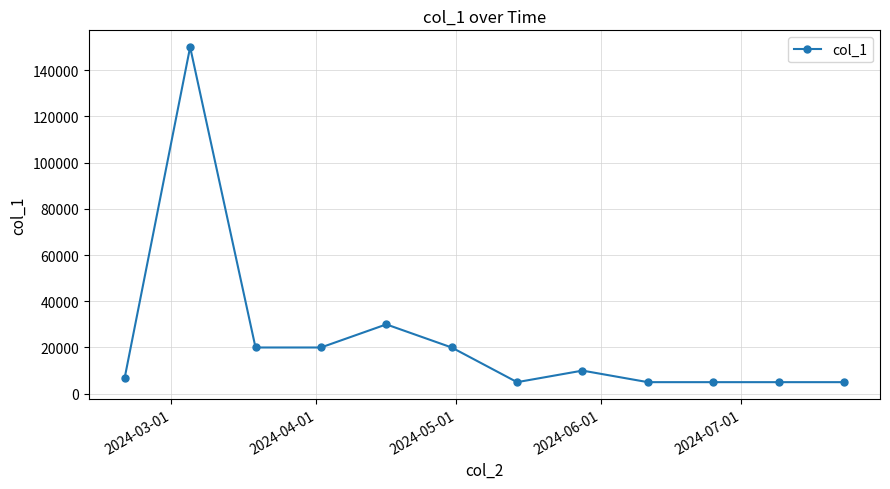

True or false: the data has more than 0 interior local peaks.

True